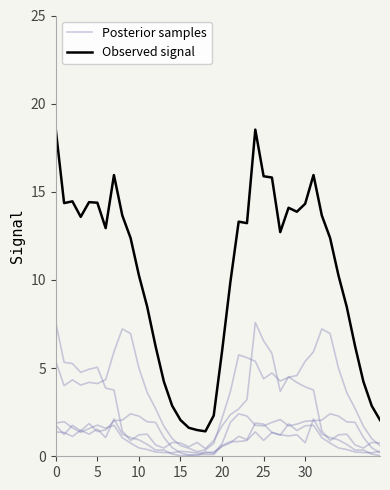

What is the maximum value for Observed signal?

18.5